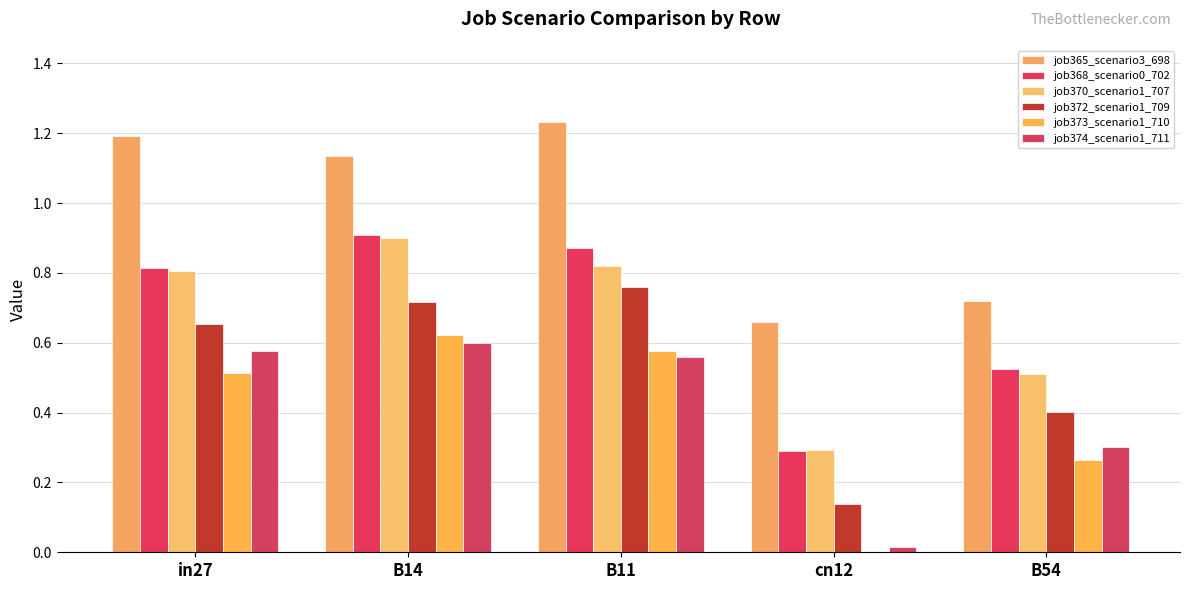

Which series changed the most between cn12 and B54?

job374_scenario1_711